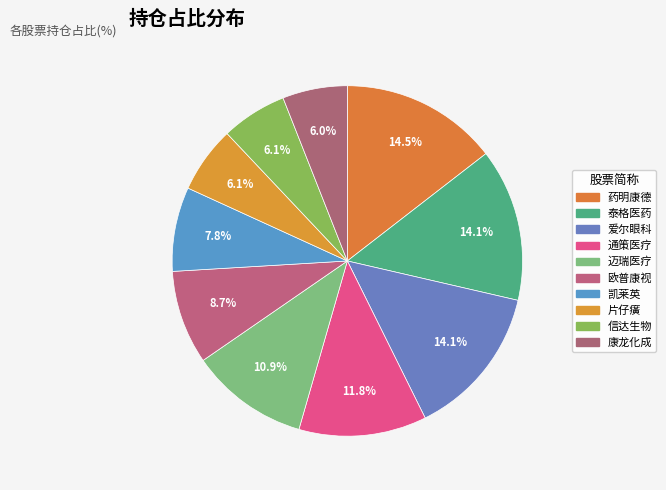

Rank the categories by value from lowest to highest.

康龙化成, 信达生物, 片仔癀, 凯莱英, 欧普康视, 迈瑞医疗, 通策医疗, 爱尔眼科, 泰格医药, 药明康德